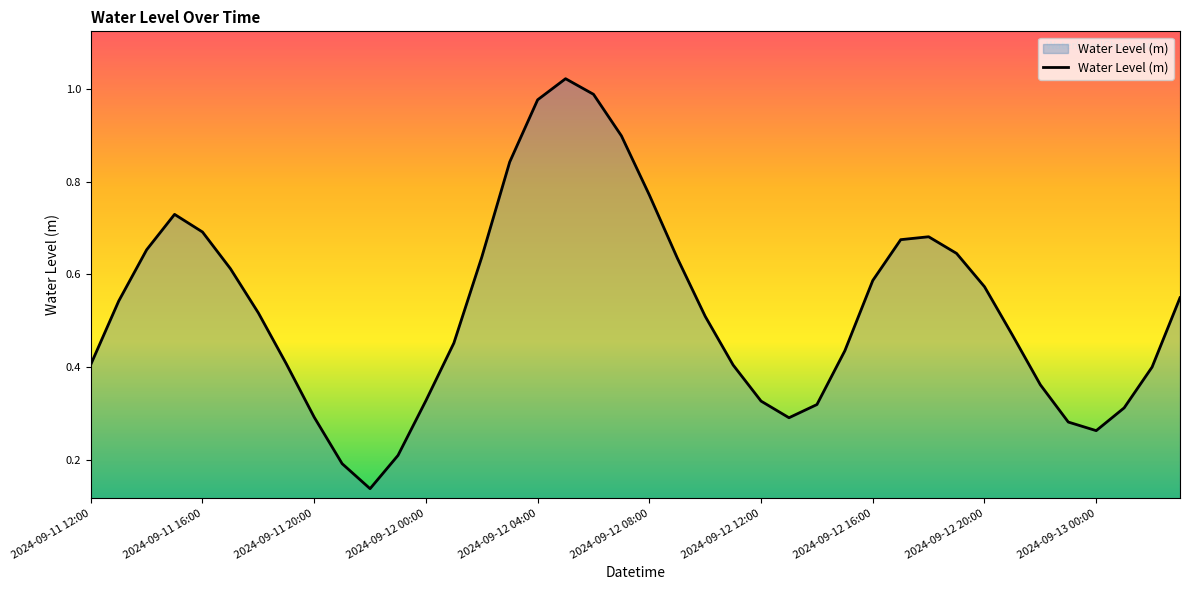

What is the difference between the maximum and minimum values?

0.9